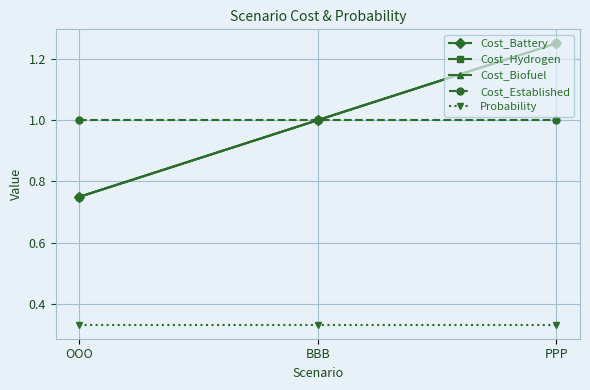

Which has a higher value, BBB or PPP?

PPP